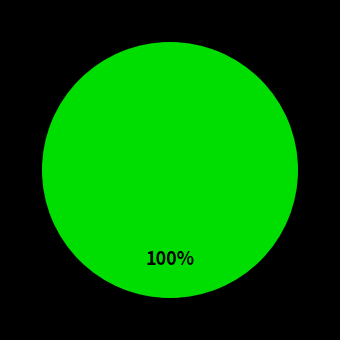

Does any single category account for the majority?

Yes